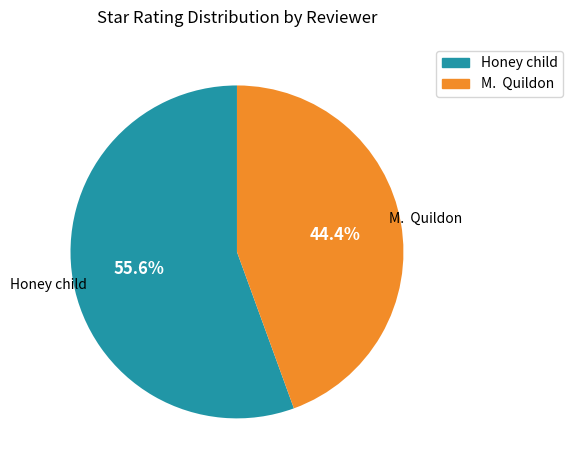

Is it true that Honey child is 44% of the pie?

False